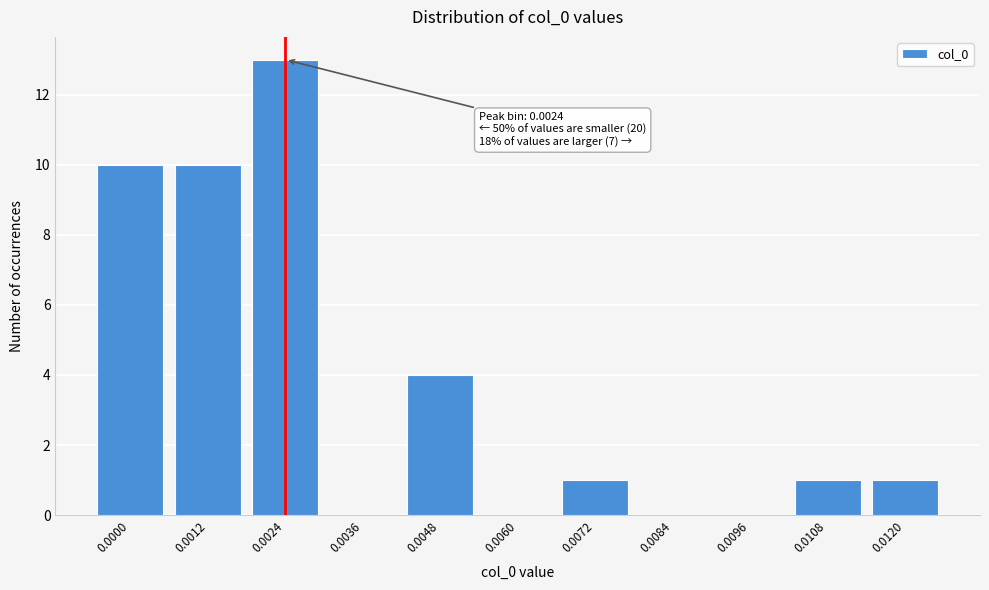

Reading left to right, extract all data points from this chart.

0.0000=10	0.0012=10	0.0024=13	0.0036=0	0.0048=4	0.0060=0	0.0072=1	0.0084=0	0.0096=0	0.0108=1	0.0120=1